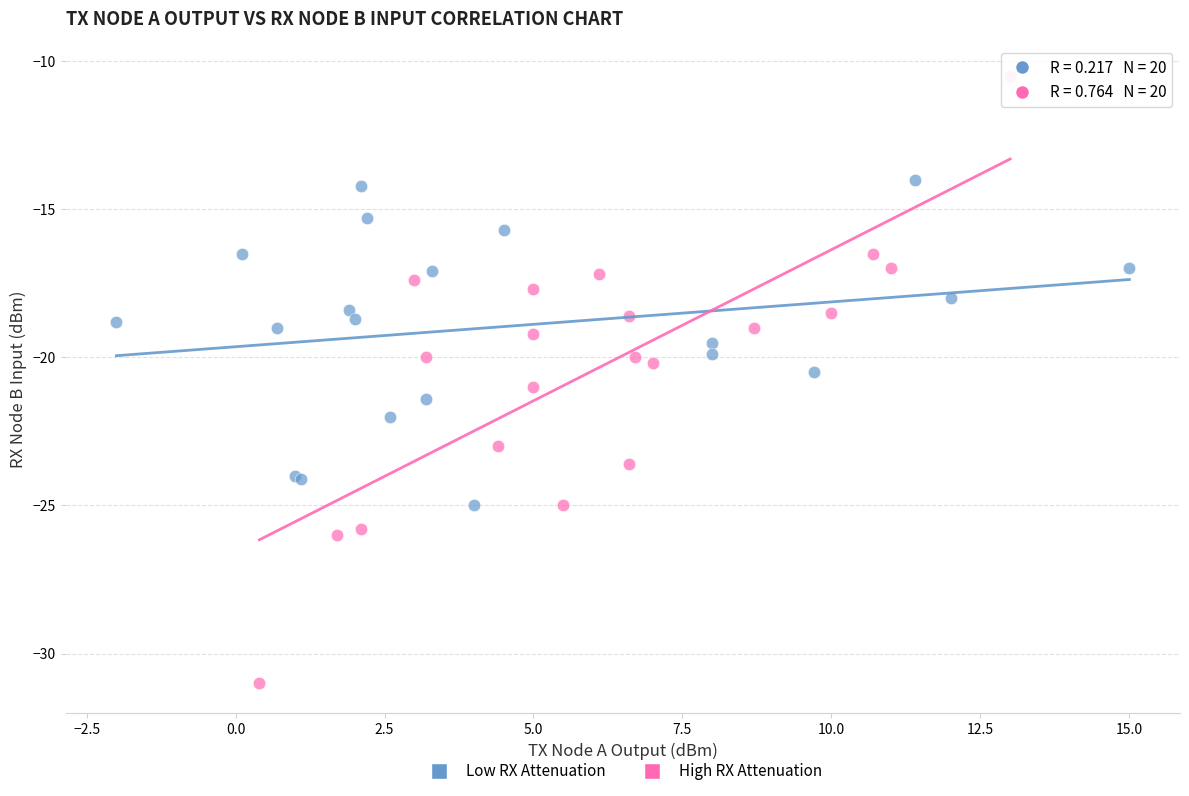

Which series reaches the minimum Y coordinate?

High RX Attenuation